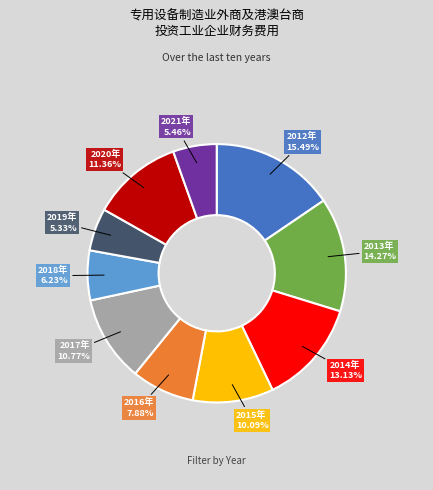

Is the sum of 2017年 and 2020年 greater than half?

No